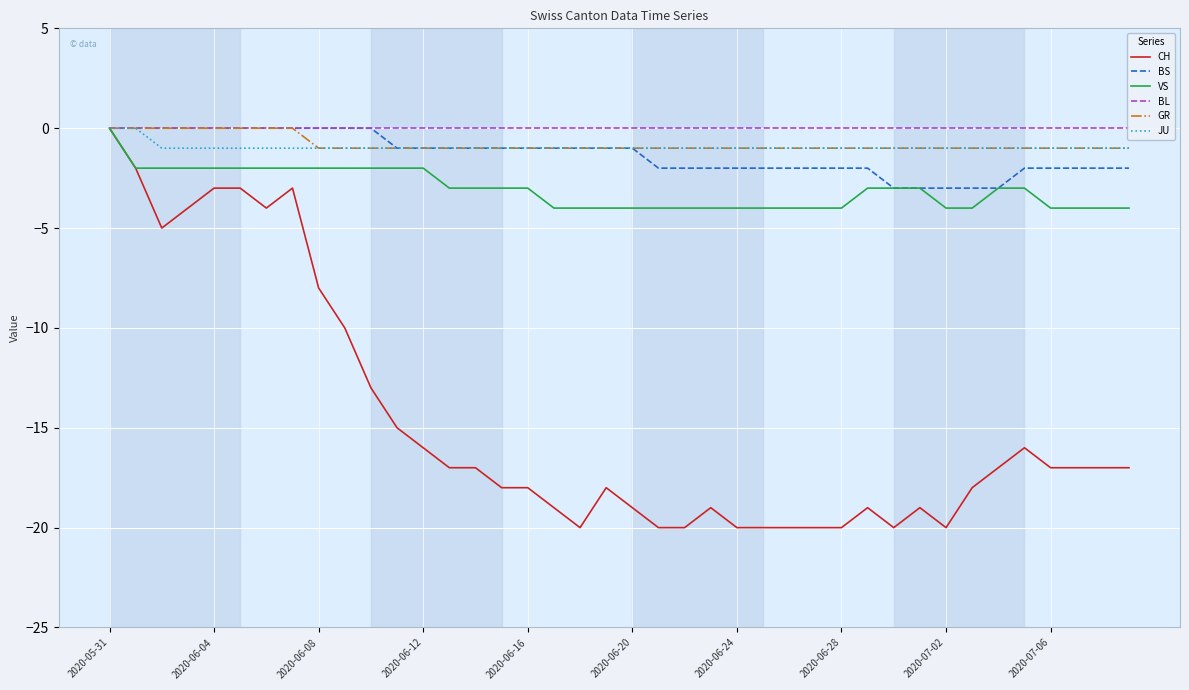

What is the smallest value displayed?

-20